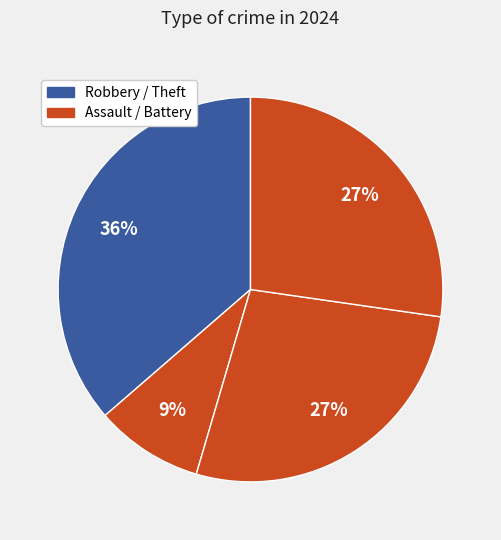

How many segments does this pie chart have?

4